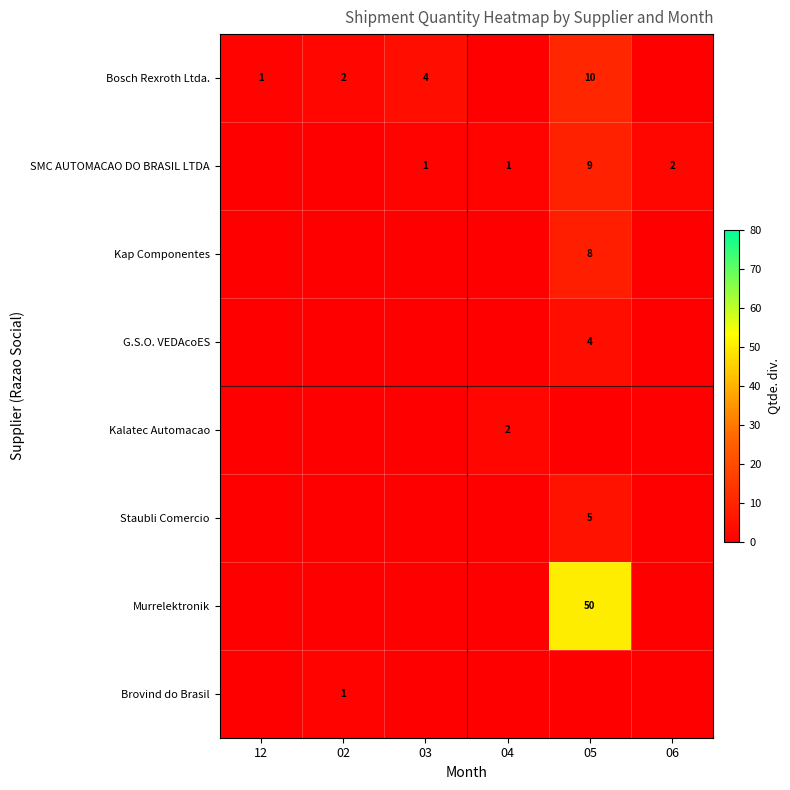

Rank the series at 05 from highest to lowest value.

Murrelektronik, Bosch Rexroth Ltda., SMC AUTOMACAO DO BRASIL LTDA, Kap Componentes, Staubli Comercio, G.S.O. VEDAcoES, Kalatec Automacao, Brovind do Brasil